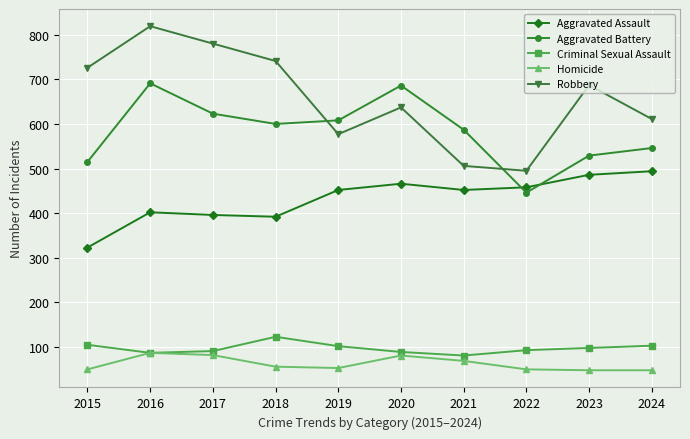

What is the sum of the Aggravated Assault values at 2016 and 2020?

868